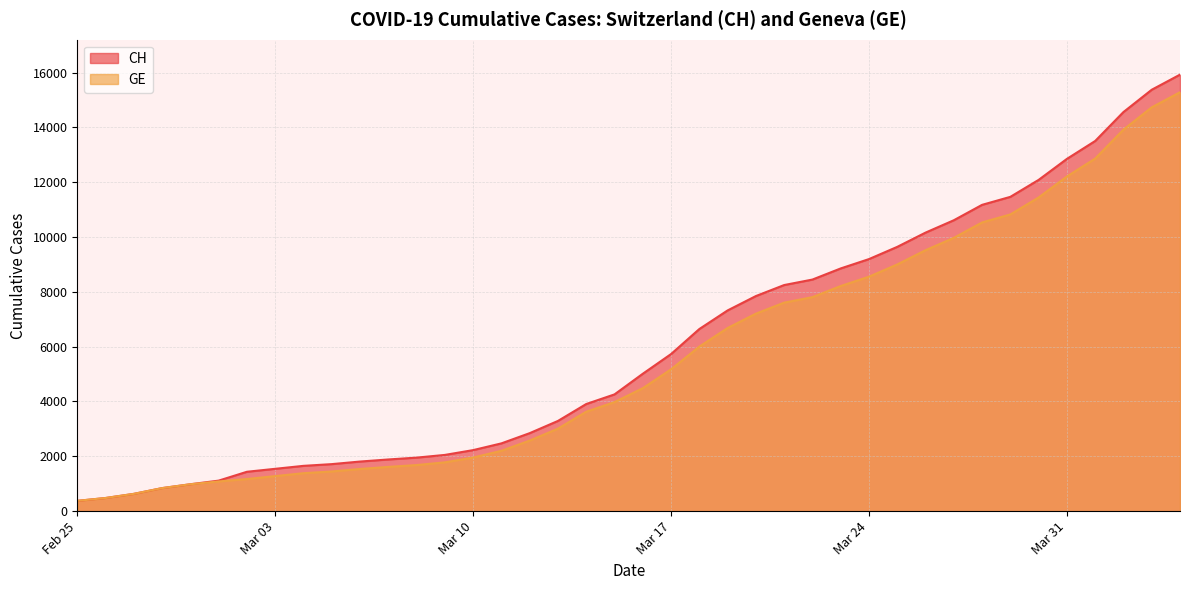

Does the chart have visible grid lines?

Yes